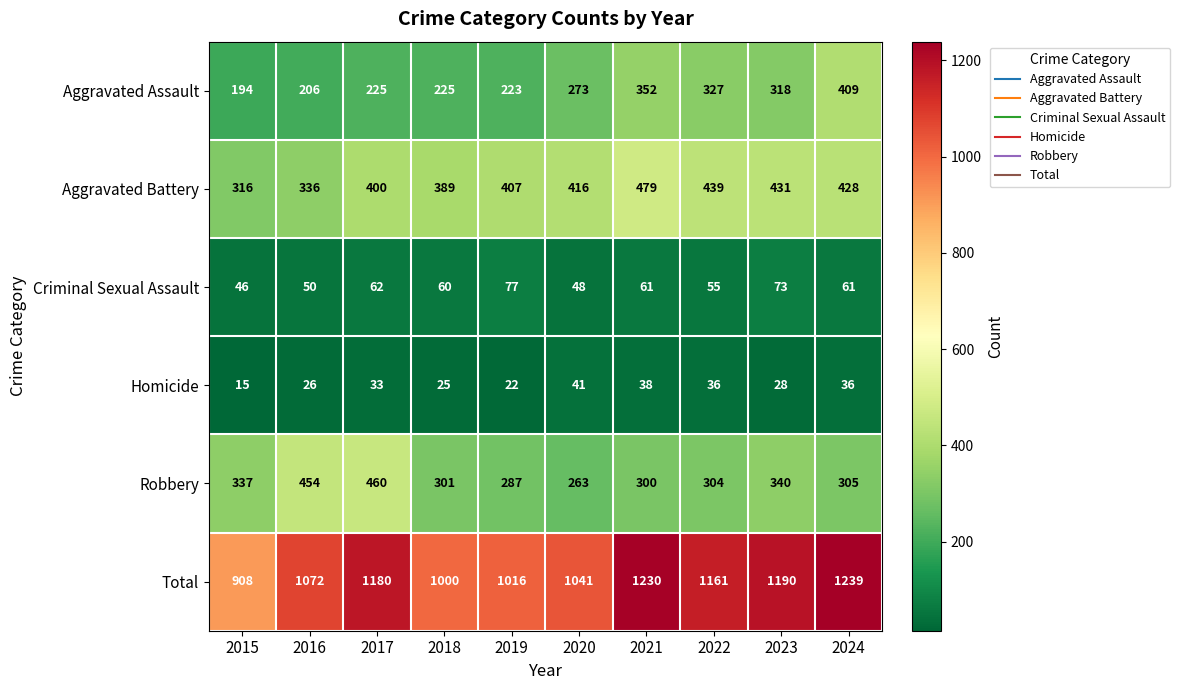

At 2022, list the series in order from smallest to largest.

Homicide, Criminal Sexual Assault, Robbery, Aggravated Assault, Aggravated Battery, Total